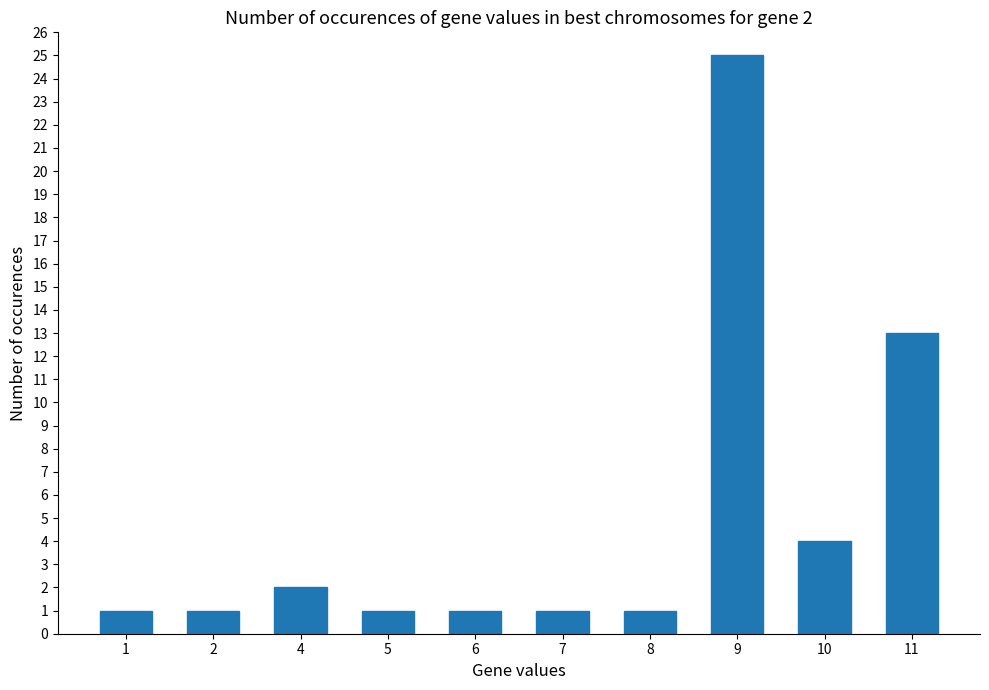

What is the greatest value displayed?

25